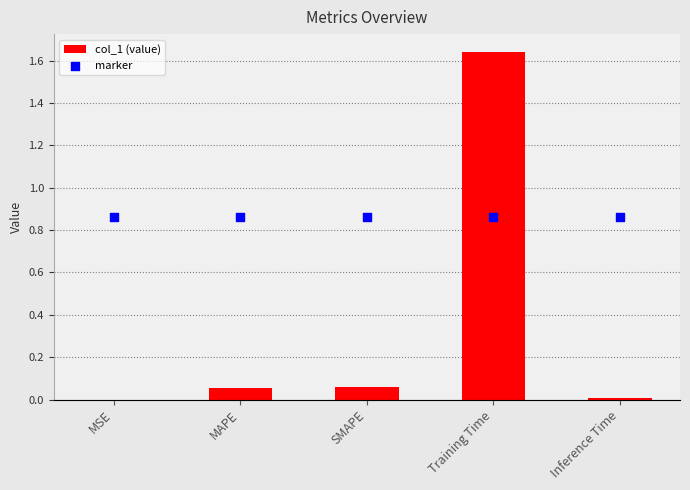

What are all the series names shown in the legend?

col_1, marker